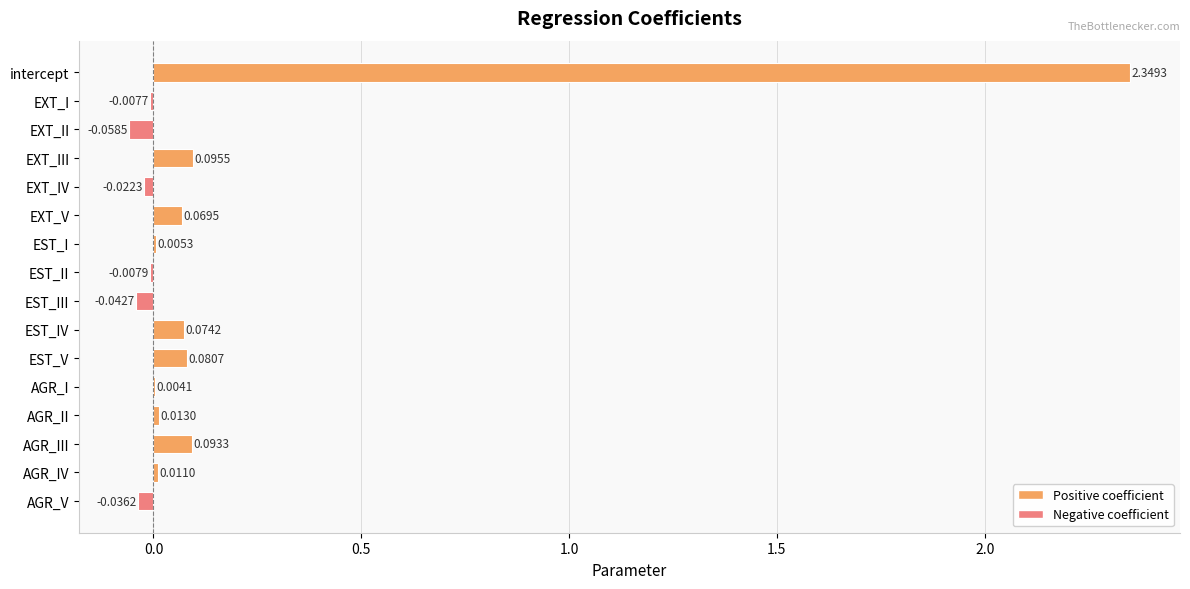

Are the bars horizontal?

Yes